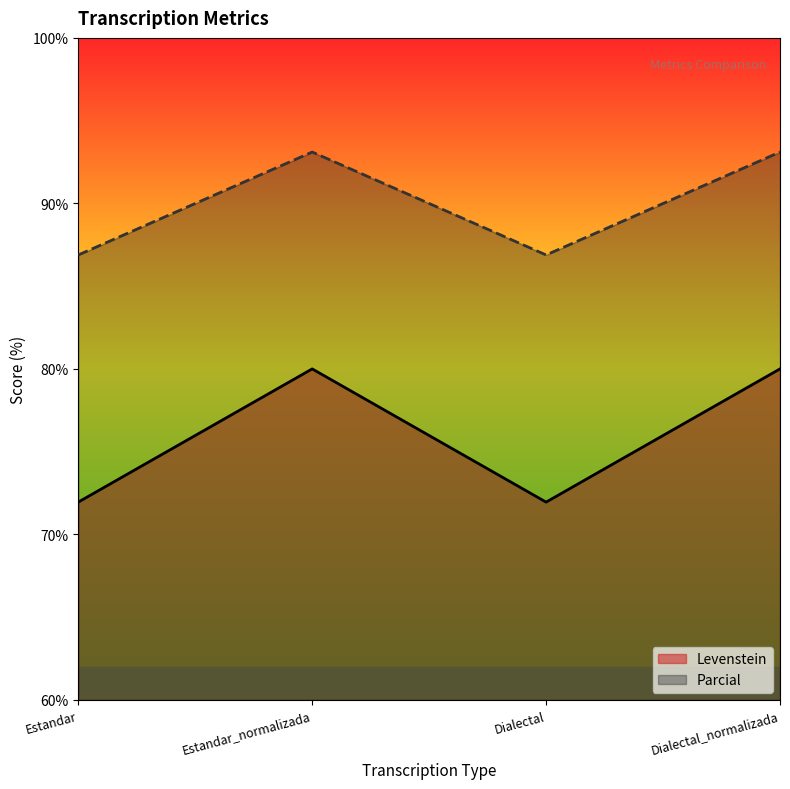

Reading left to right, list all the values displayed in this chart.

Levenstein: 72.0	80.0	72.0	80.0
Parcial: 86.9	93.1	86.9	93.1